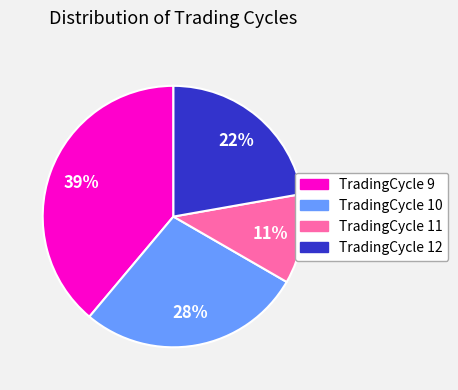

Does any single category account for the majority?

No